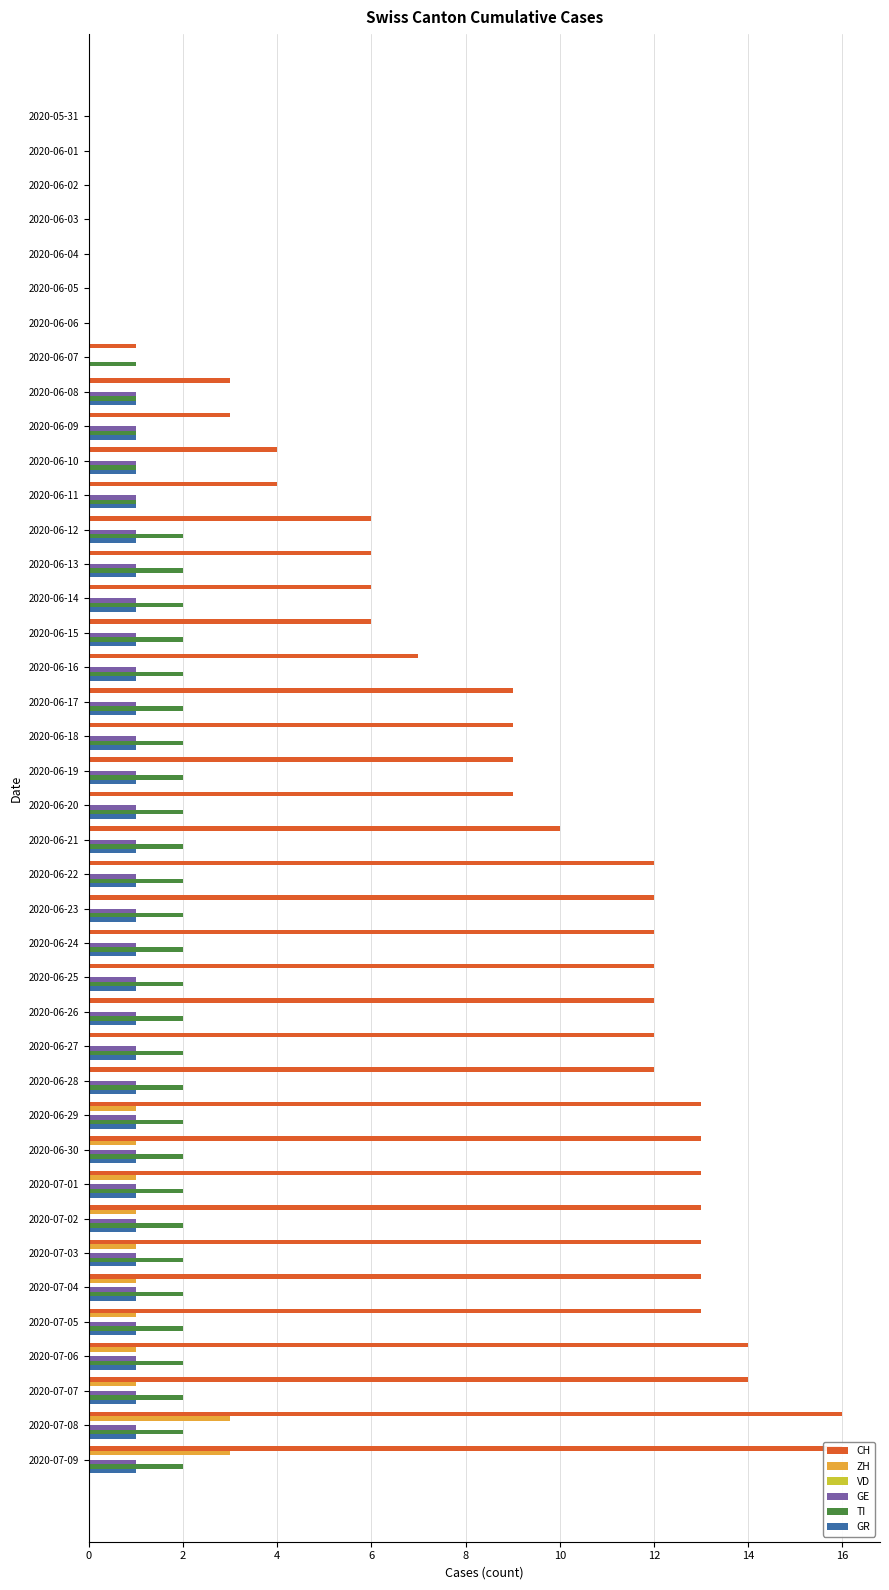

The value of TI at 2020-06-14 is 2.0. True or false?

True